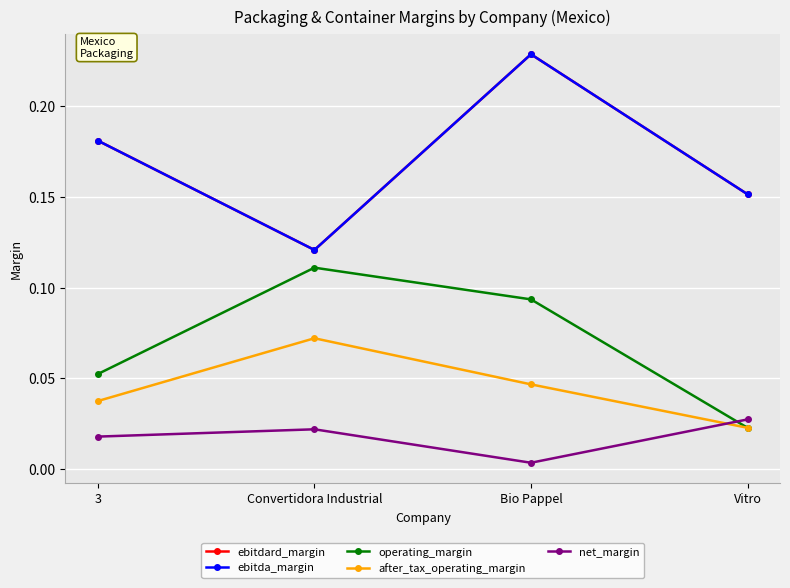

Does the chart have visible grid lines?

Yes